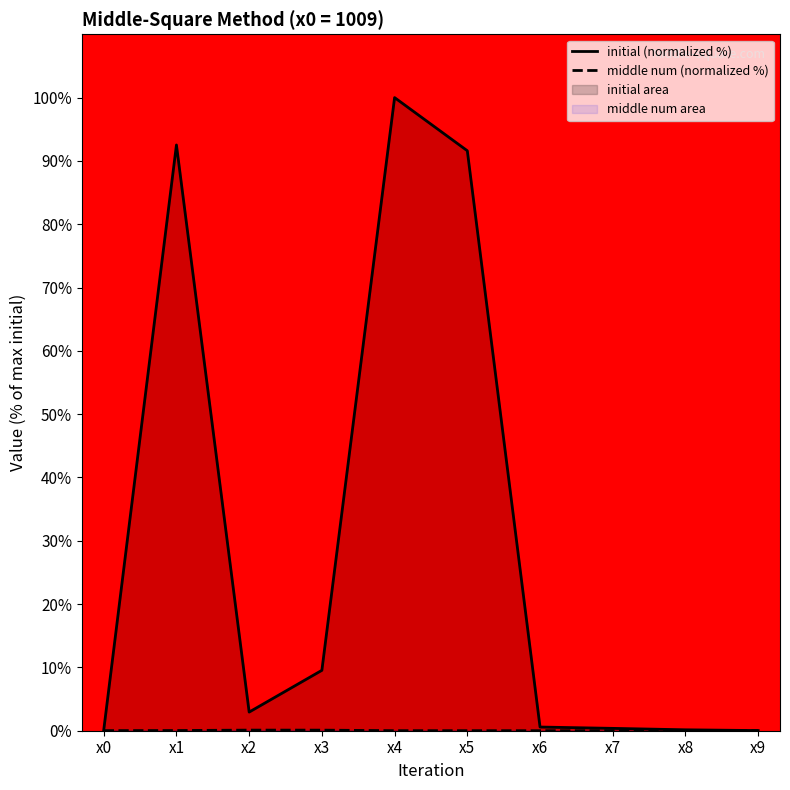

List the series in order of their overall mean, highest first.

initial (normalized %), middle num (normalized %)